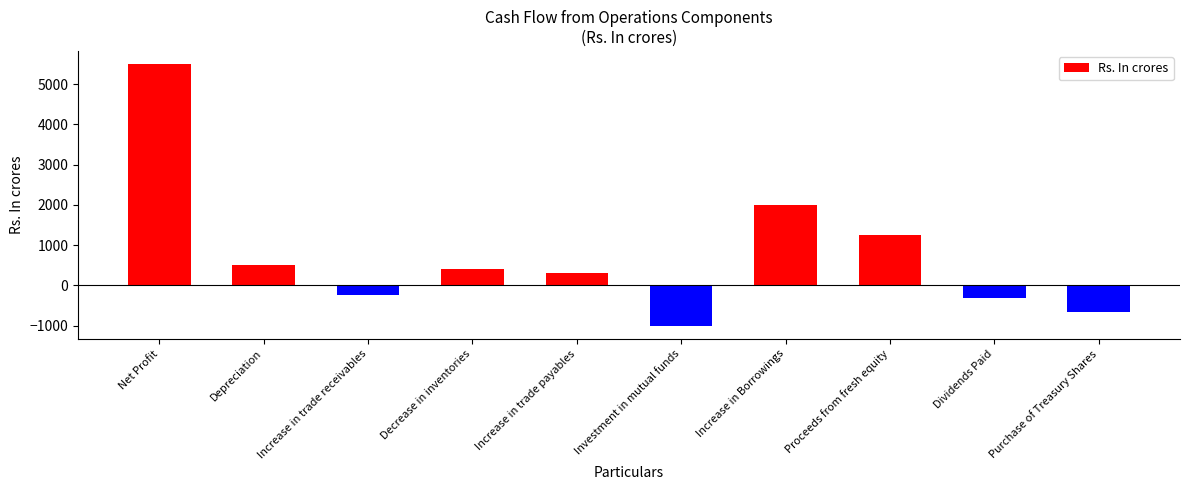

How many data points does each series have?

10